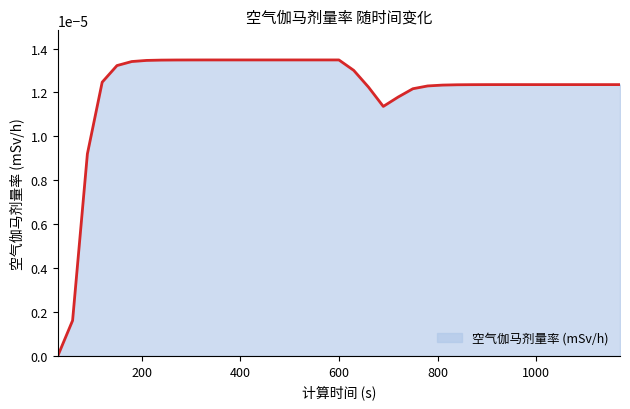

How many lines are shown in the chart?

1